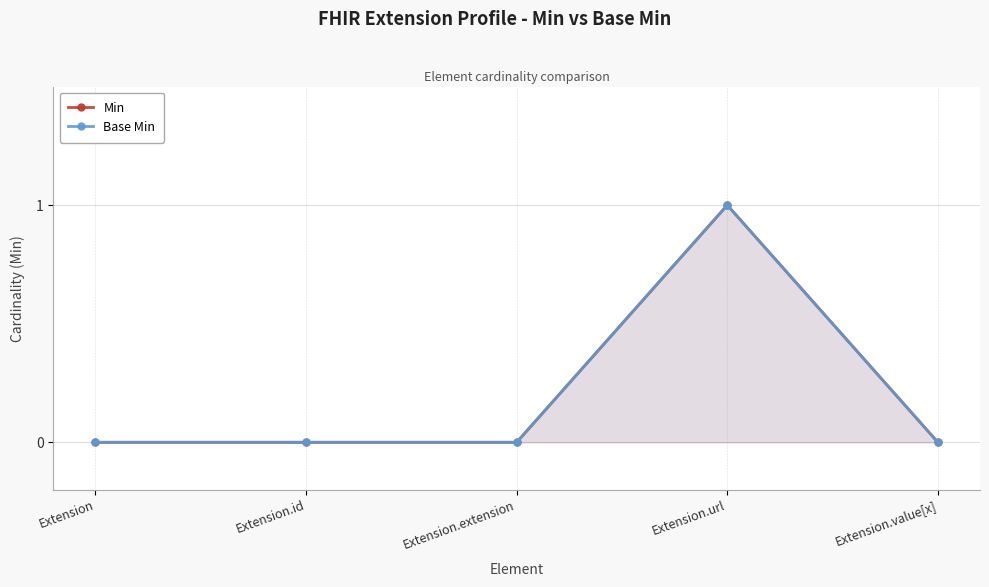

Count the number of data series in this chart.

2